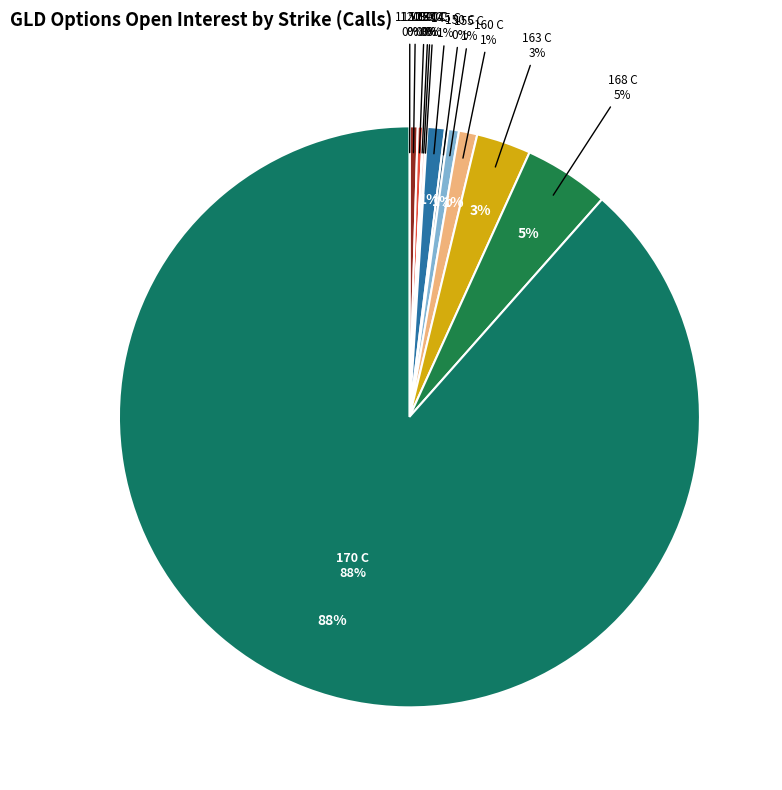

Is it true that 130 C is 0% of the pie?

True